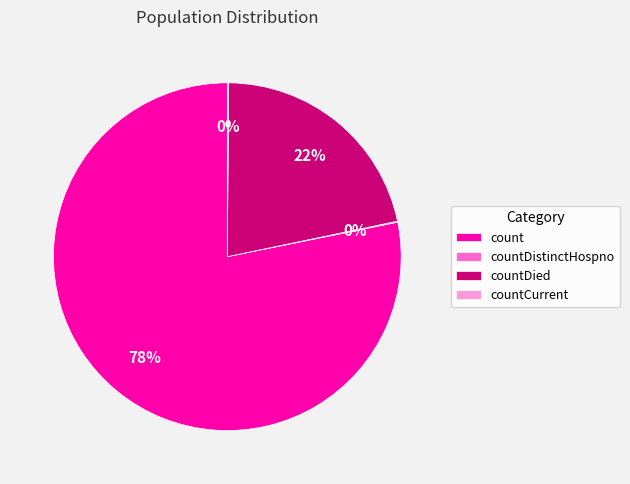

Which slice is the largest?

count